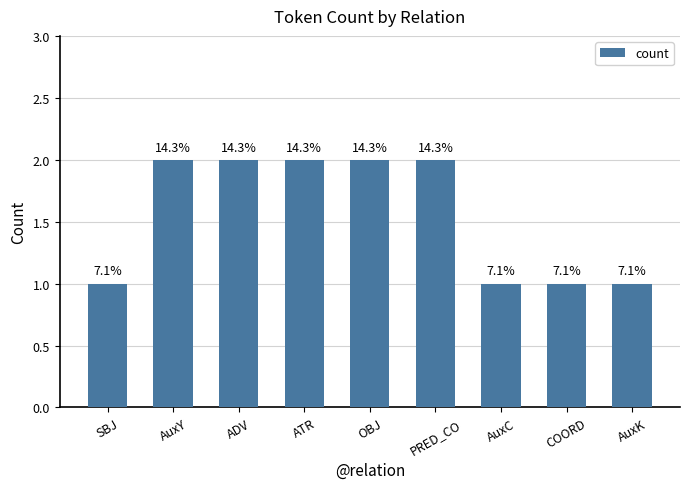

How many bars are there in total?

9